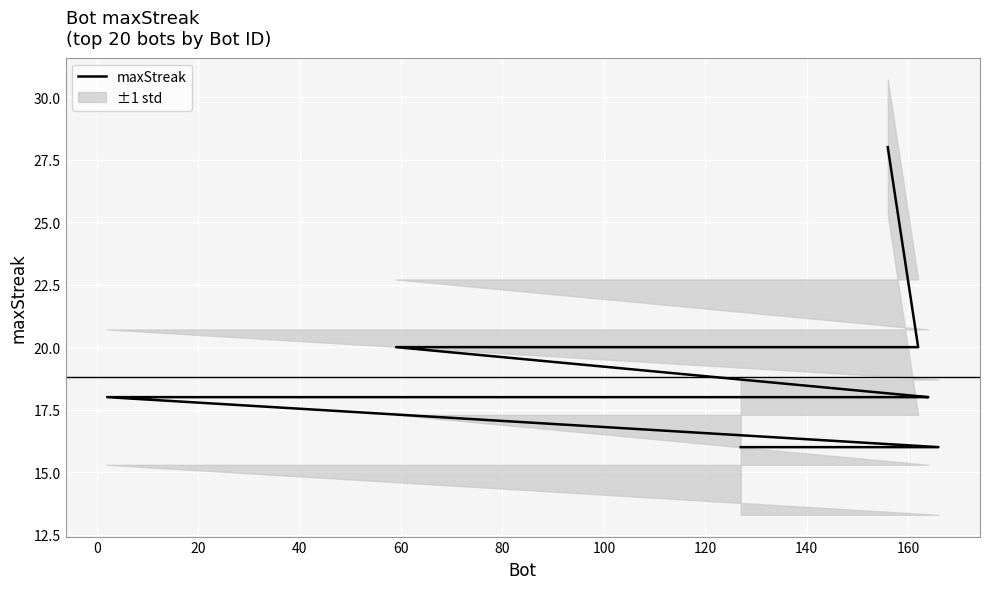

What is the label of the 17th point from the right?

40